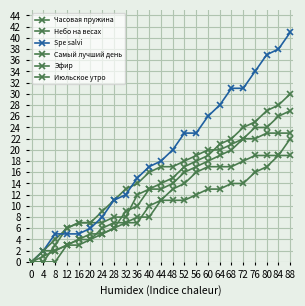

How many lines are shown in the chart?

6